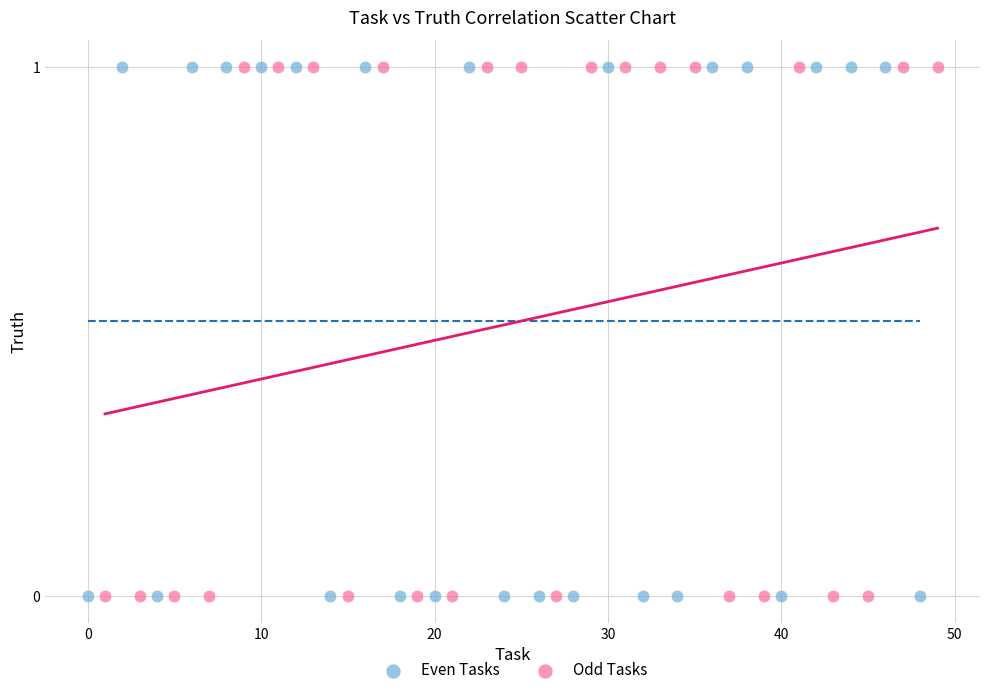

What are all the series names shown in the legend?

Even Tasks, Odd Tasks